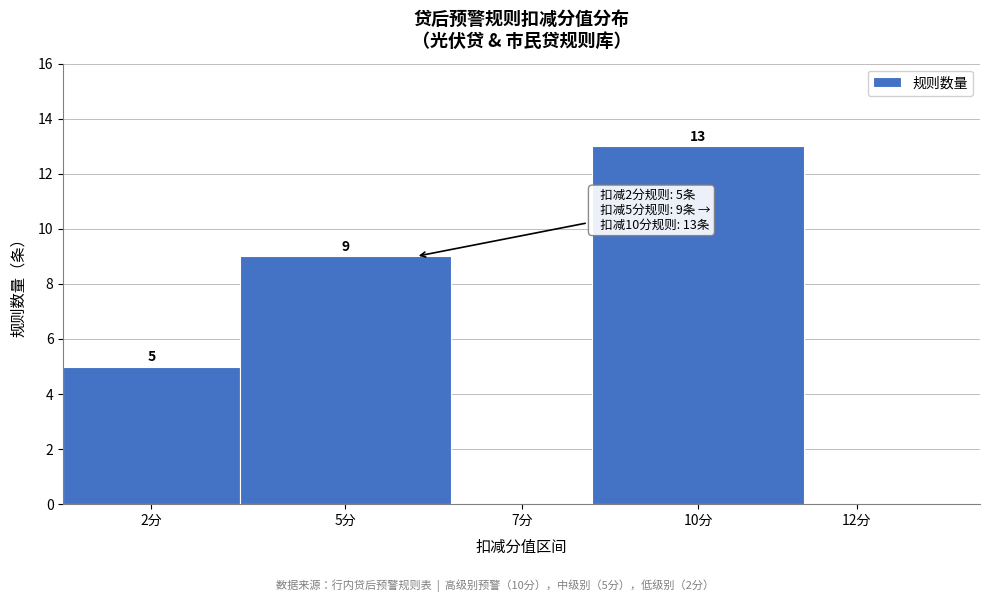

Reading left to right, transcribe all the data shown in this chart.

2分=5	5分=9	7分=0	10分=13	12分=0